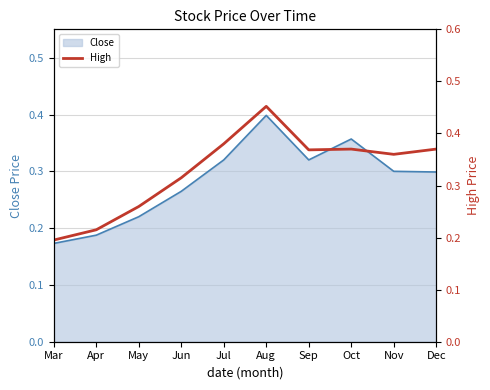

Reading right to left, extract all data points from this chart.

0.4	0.4	0.4	0.4	0.5	0.4	0.3	0.3	0.2	0.2